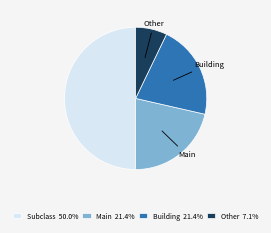

How many slices are in this pie chart?

4